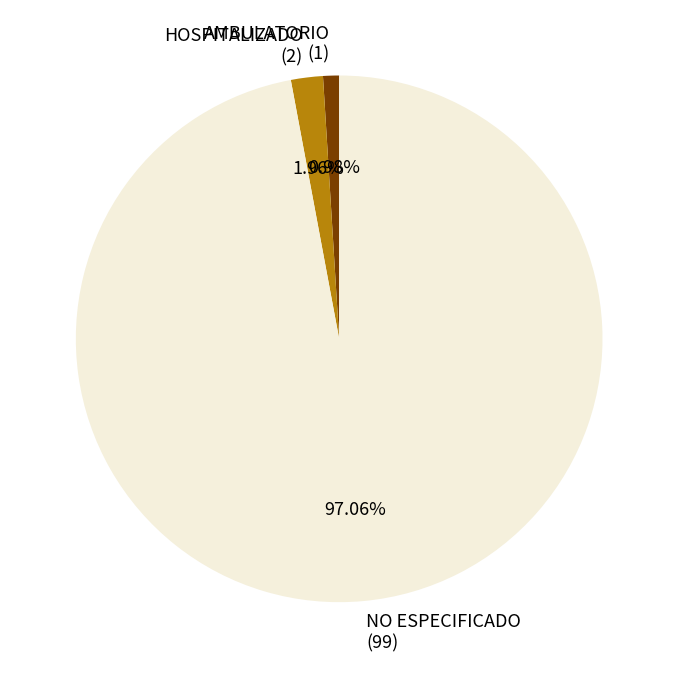

Is it true that AMBULATORIO is 7% of the pie?

False